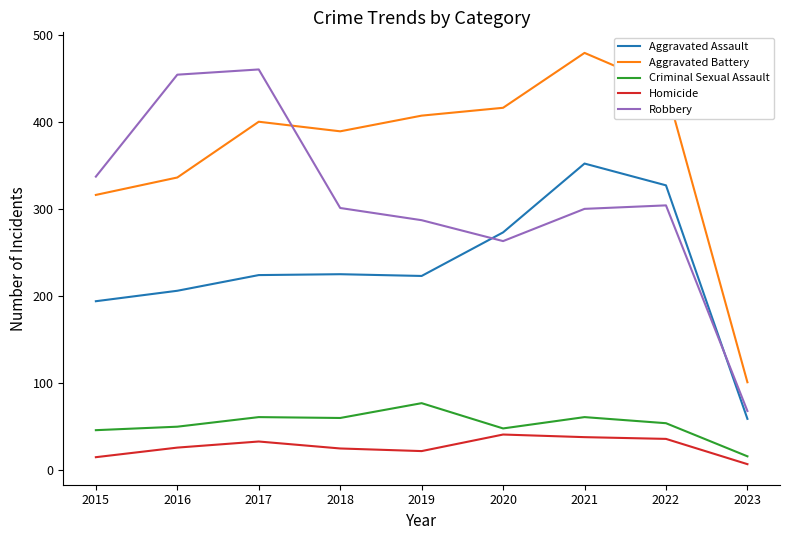

What are all the series names shown in the legend?

Aggravated Assault, Aggravated Battery, Criminal Sexual Assault, Homicide, Robbery